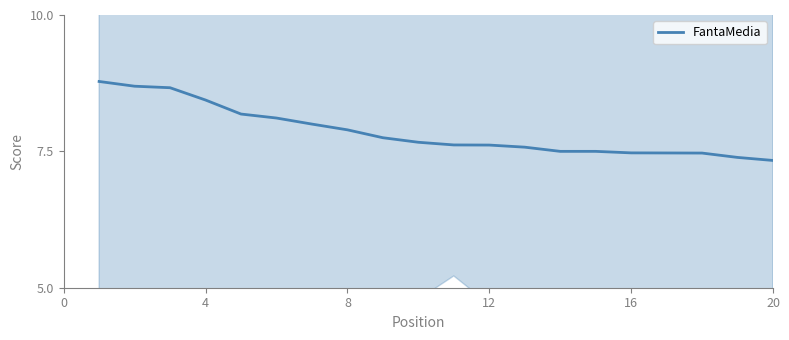

Reading right to left, transcribe all the data shown in this chart.

7.3	7.4	7.5	7.5	7.5	7.5	7.5	7.6	7.6	7.6	7.7	7.8	7.9	8.0	8.1	8.2	8.4	8.7	8.7	8.8